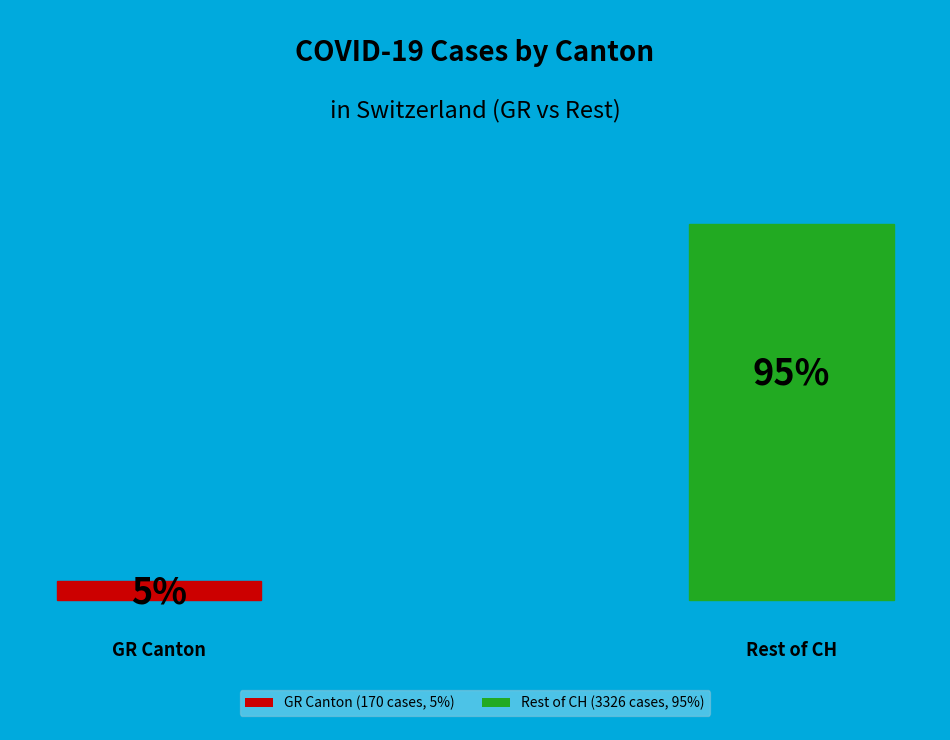

Is it true that 2020-03-25 is 1% of the pie?

False